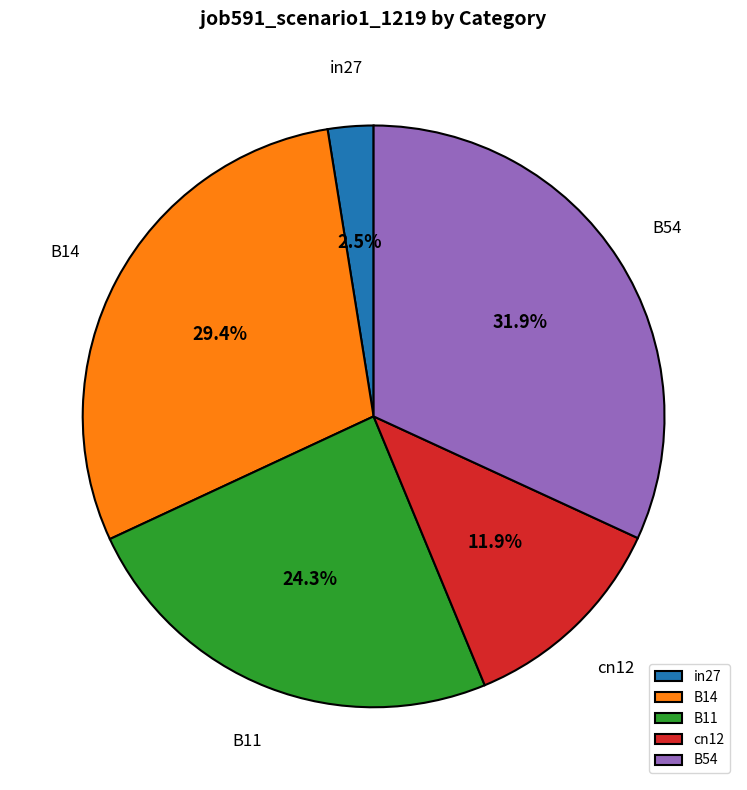

True or false: B11 accounts for 31% of the total.

False